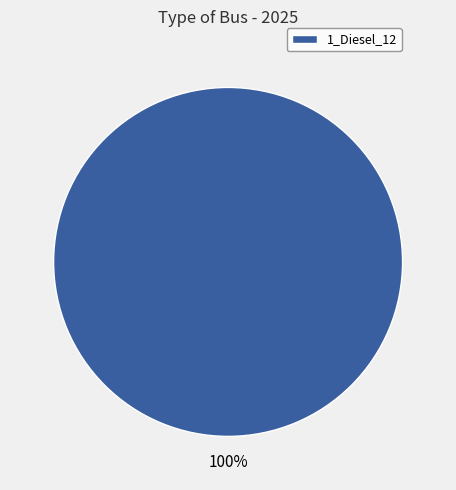

Rank the categories by value from lowest to highest.

1_Diesel_12